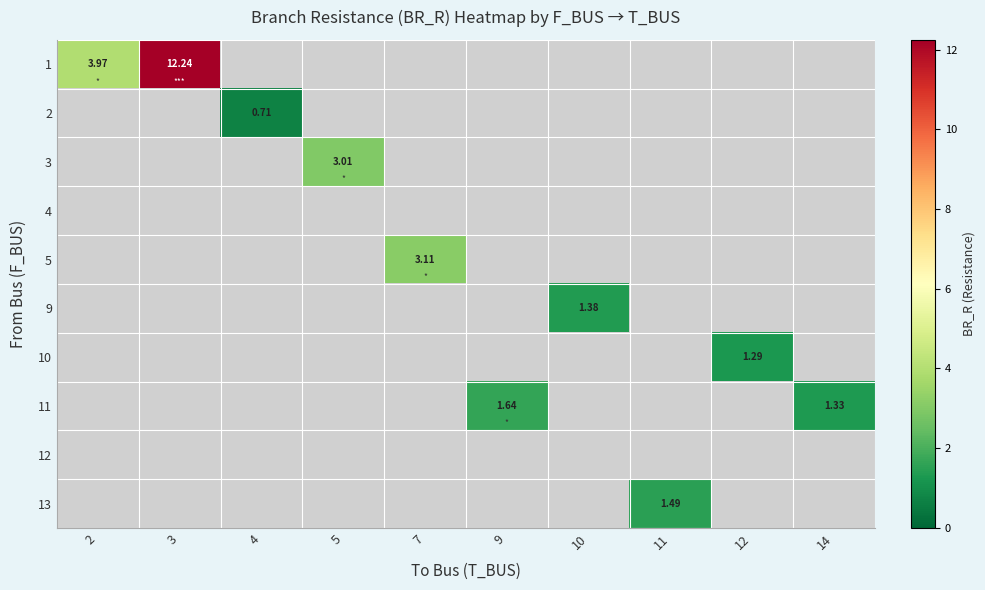

Between 3 and 2, which is larger?

3